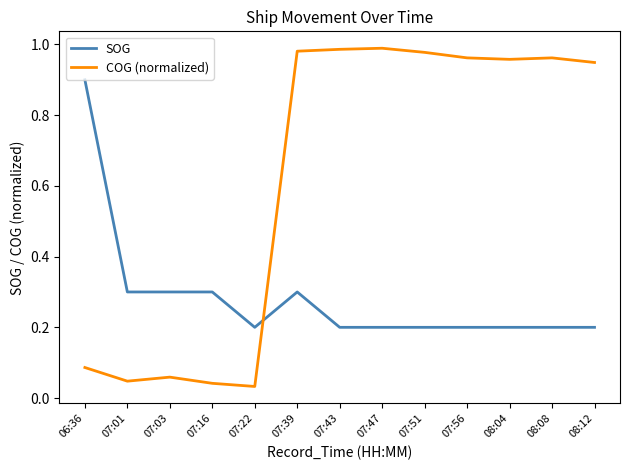

True or false: SOG has a value of 0.2 at 08:12.

True